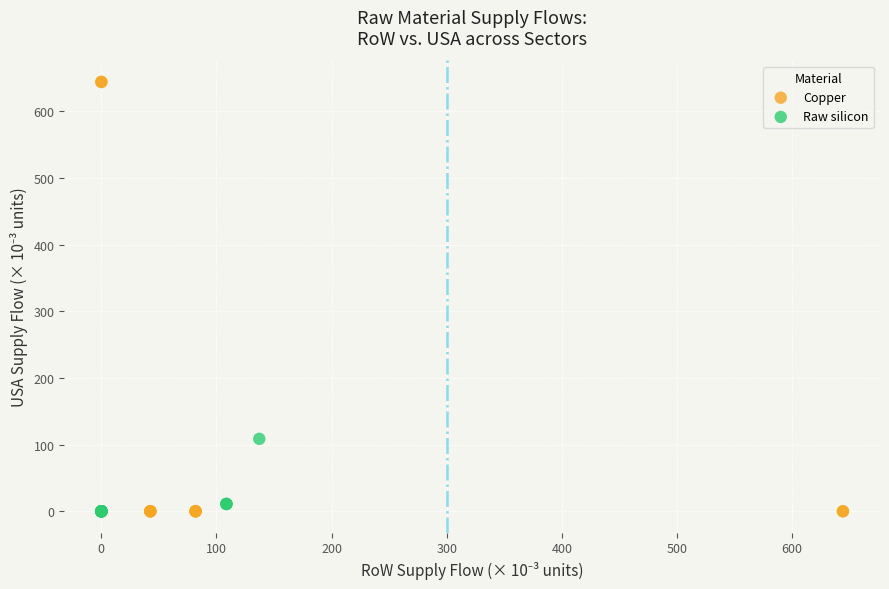

Which series has the largest Y range (max minus min)?

Copper